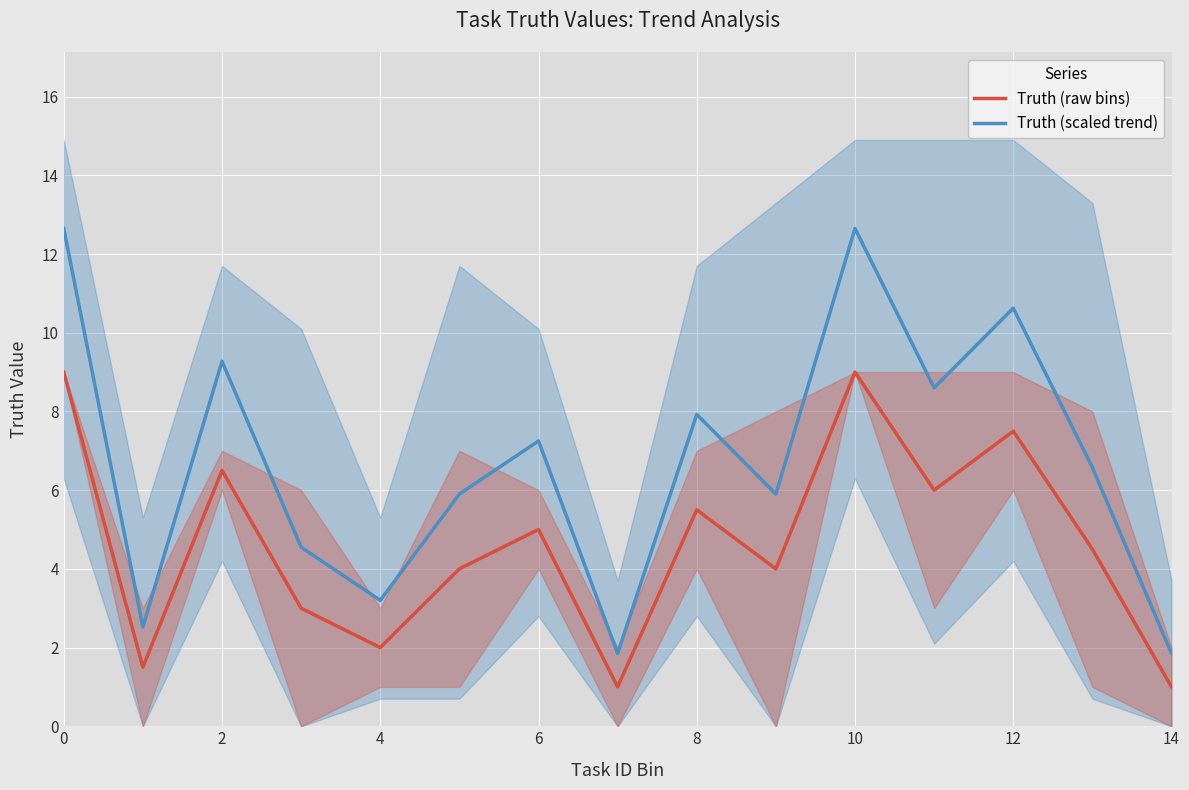

True or false: Truth (scaled trend) and Truth (raw bins) cross at least once.

False